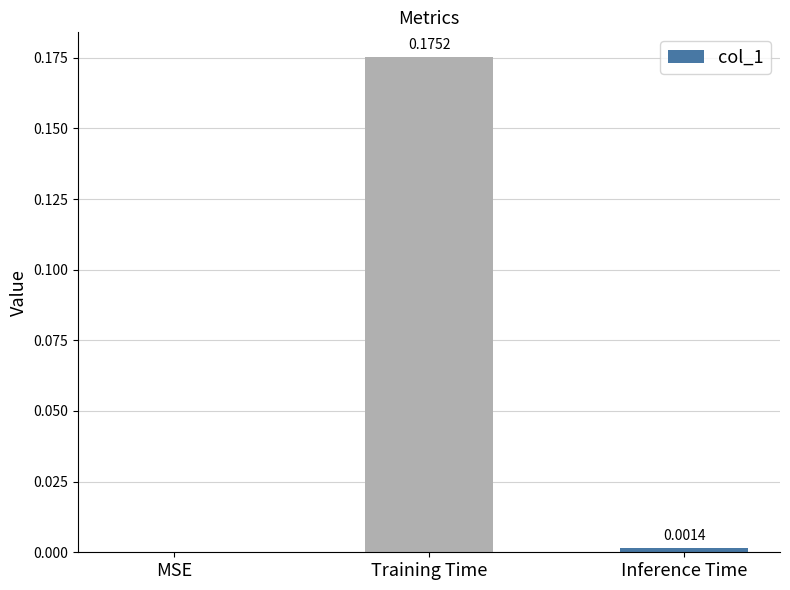

At which category does the chart reach its peak across all series?

Training Time